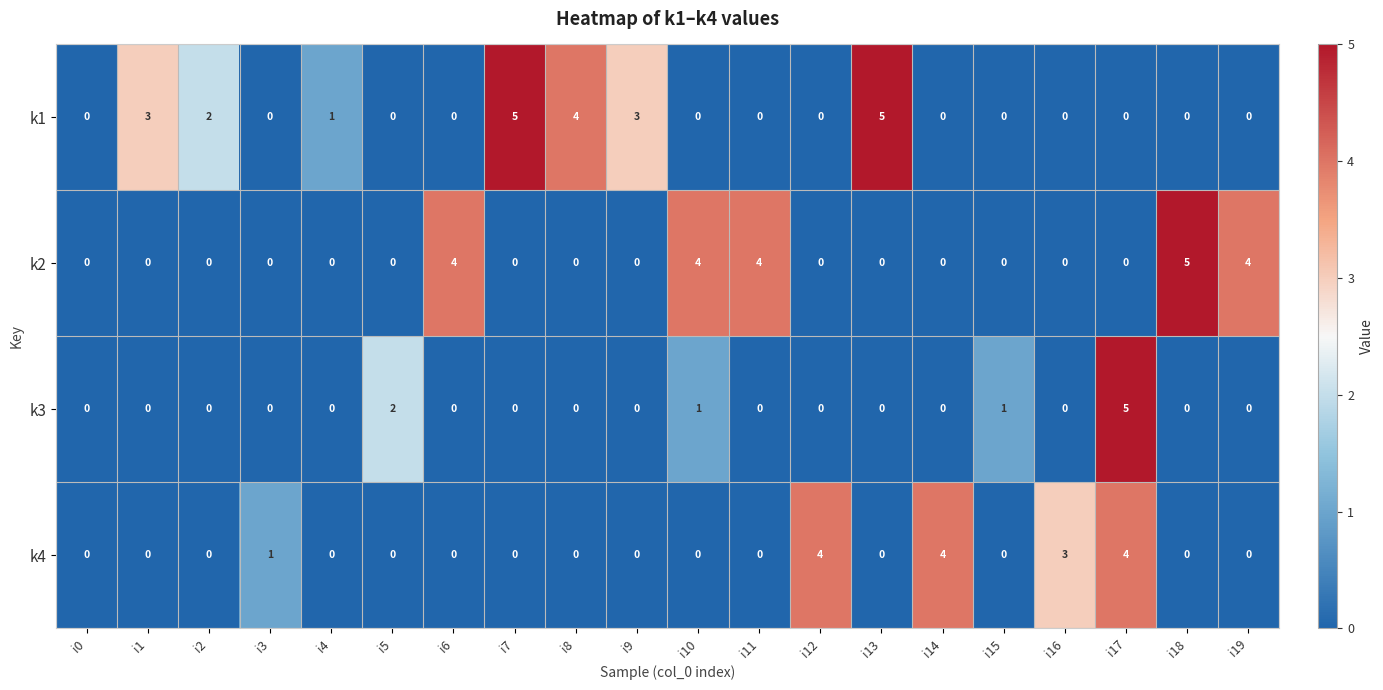

Is it true that k4 equals 0 at i8?

True